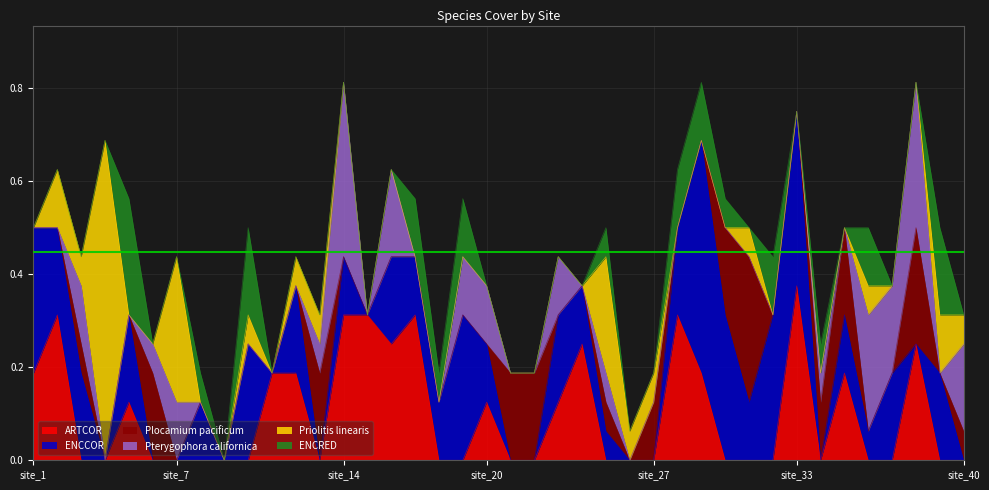

At which category does ENCRED reach its first local valley?

site_9